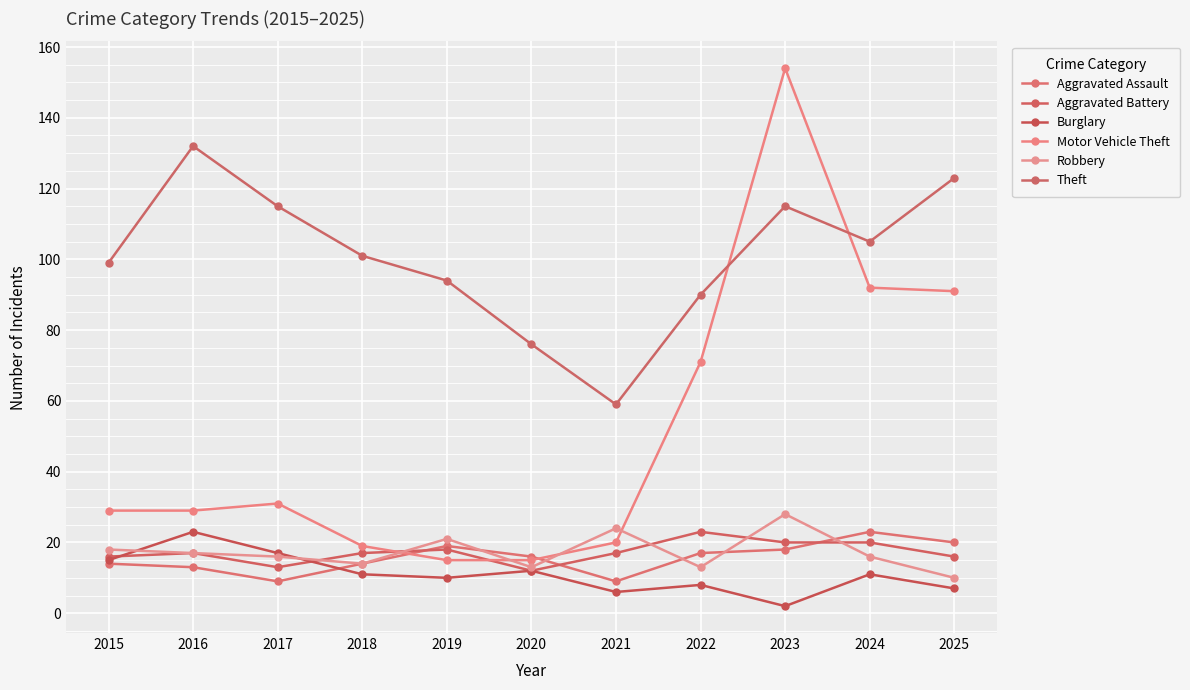

Read the Aggravated Battery value at 2019, to the nearest 10.

20